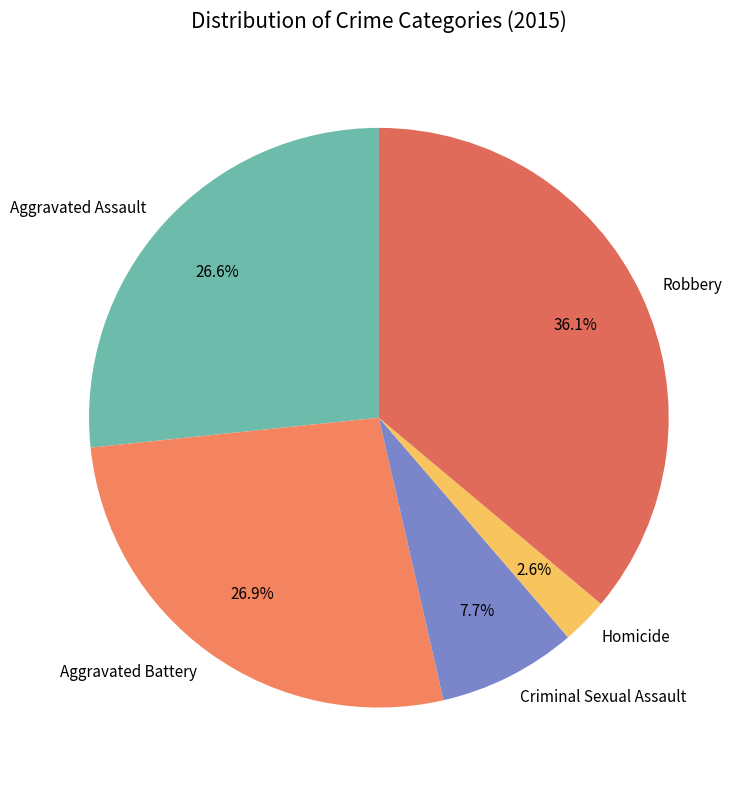

Which slice is the largest?

Robbery